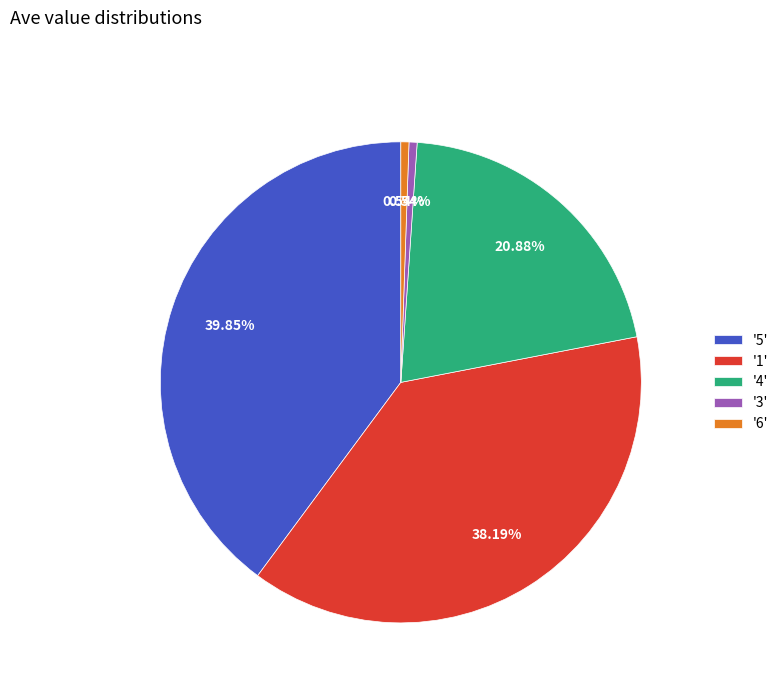

Which has a higher value, '5' or '1'?

'5'